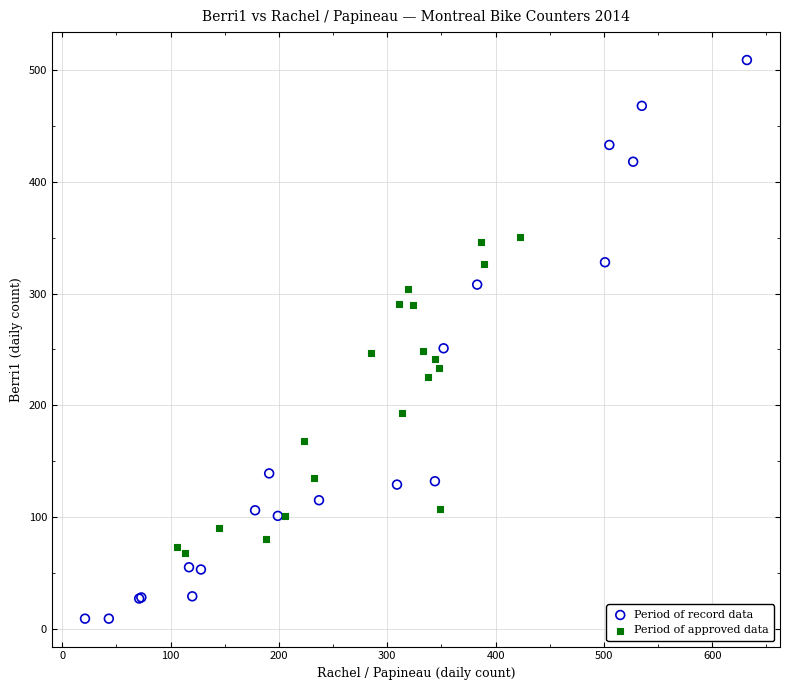

Which series has the widest spread of Y values?

Period of record data